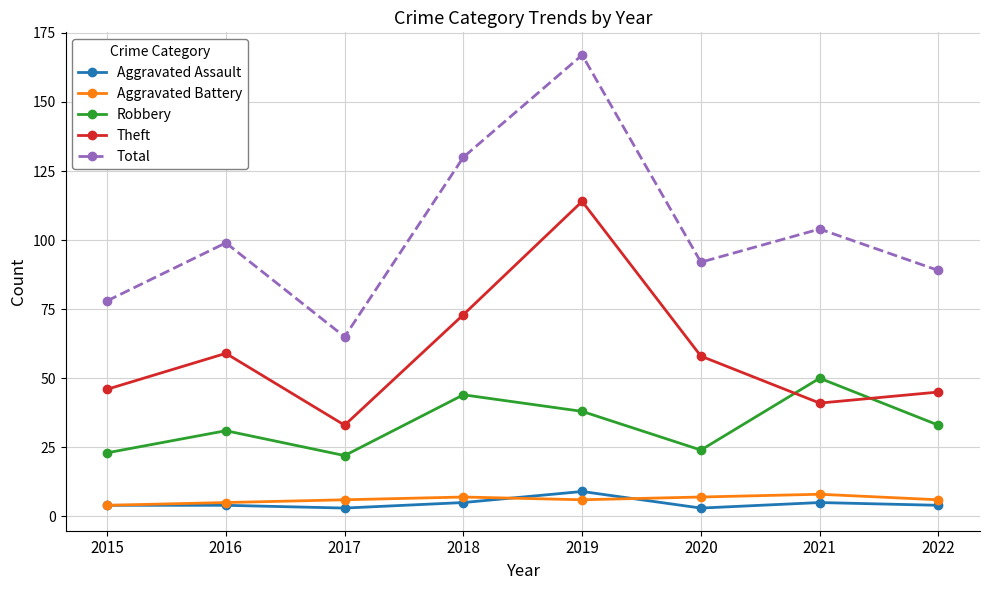

Rank the series at 2020 from lowest to highest value.

Aggravated Assault, Aggravated Battery, Robbery, Theft, Total